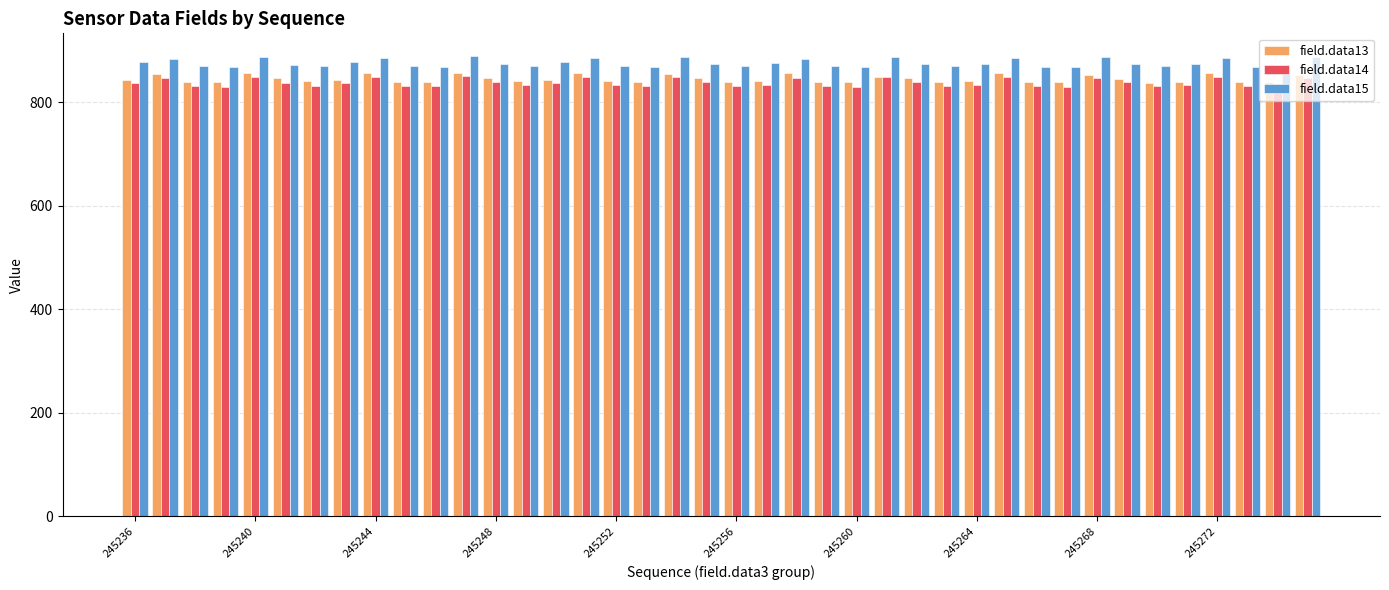

What is the average value of the field.data15 series?

876